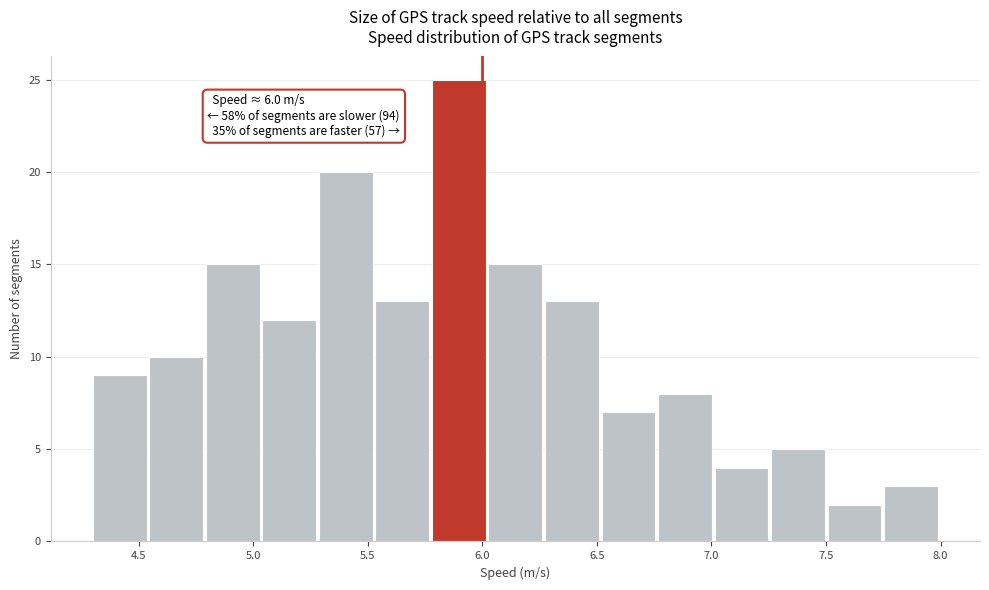

Over which range of the x-axis is the bar tallest?

5.80 to 6.05